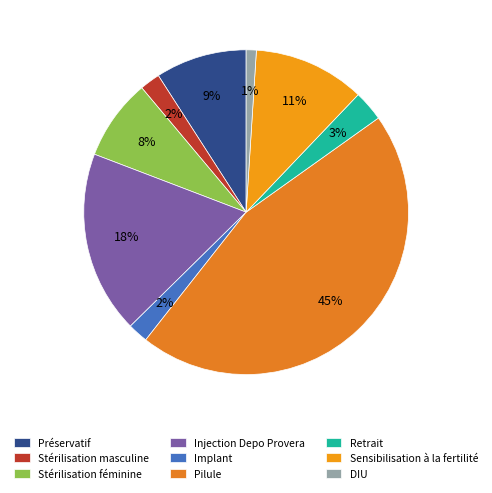

Which slice is the largest?

Pilule